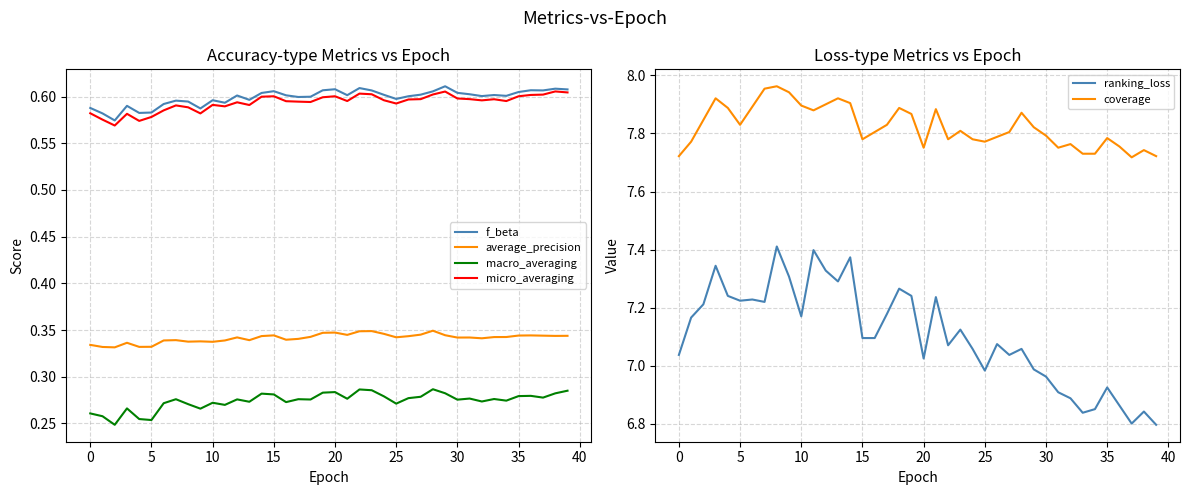

True or false: micro_averaging and macro_averaging cross at least once.

False